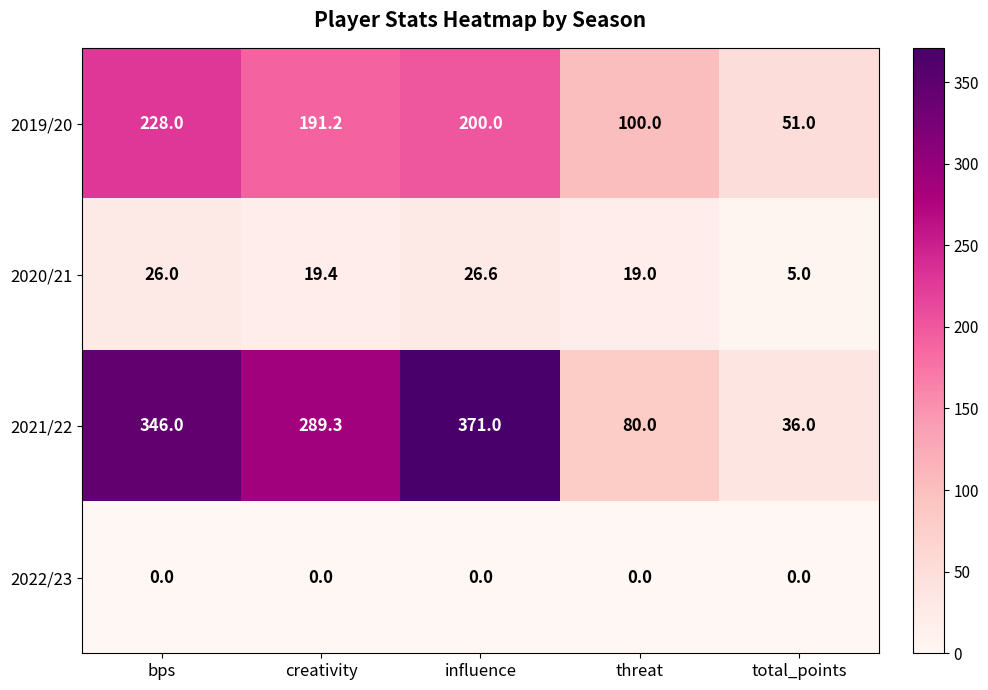

What is the sum of the 2021/22 values at creativity and total_points?

325.3